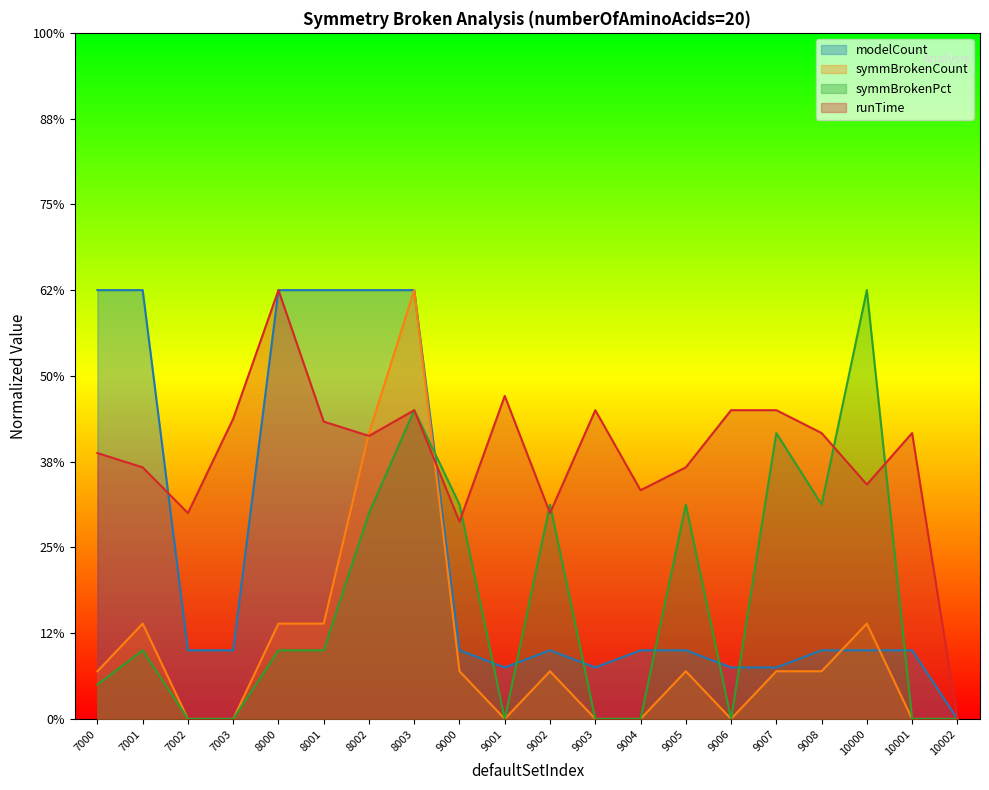

Reading left to right, transcribe all the data shown in this chart.

modelCount: 7000=1.0	7001=1.0	7002=0.2	7003=0.2	8000=1.0	8001=1.0	8002=1.0	8003=1.0	9000=0.2	9001=0.1	9002=0.2	9003=0.1	9004=0.2	9005=0.2	9006=0.1	9007=0.1	9008=0.2	10000=0.2	10001=0.2	10002=0.0
symmBrokenCount: 7000=0.1	7001=0.2	7002=0.0	7003=0.0	8000=0.2	8001=0.2	8002=0.7	8003=1.0	9000=0.1	9001=0.0	9002=0.1	9003=0.0	9004=0.0	9005=0.1	9006=0.0	9007=0.1	9008=0.1	10000=0.2	10001=0.0	10002=0.0
symmBrokenPct: 7000=0.1	7001=0.2	7002=0.0	7003=0.0	8000=0.2	8001=0.2	8002=0.5	8003=0.7	9000=0.5	9001=0.0	9002=0.5	9003=0.0	9004=0.0	9005=0.5	9006=0.0	9007=0.7	9008=0.5	10000=1.0	10001=0.0	10002=0.0
runTime: 7000=0.6	7001=0.6	7002=0.5	7003=0.7	8000=1.0	8001=0.7	8002=0.7	8003=0.7	9000=0.5	9001=0.8	9002=0.5	9003=0.7	9004=0.5	9005=0.6	9006=0.7	9007=0.7	9008=0.7	10000=0.5	10001=0.7	10002=0.0